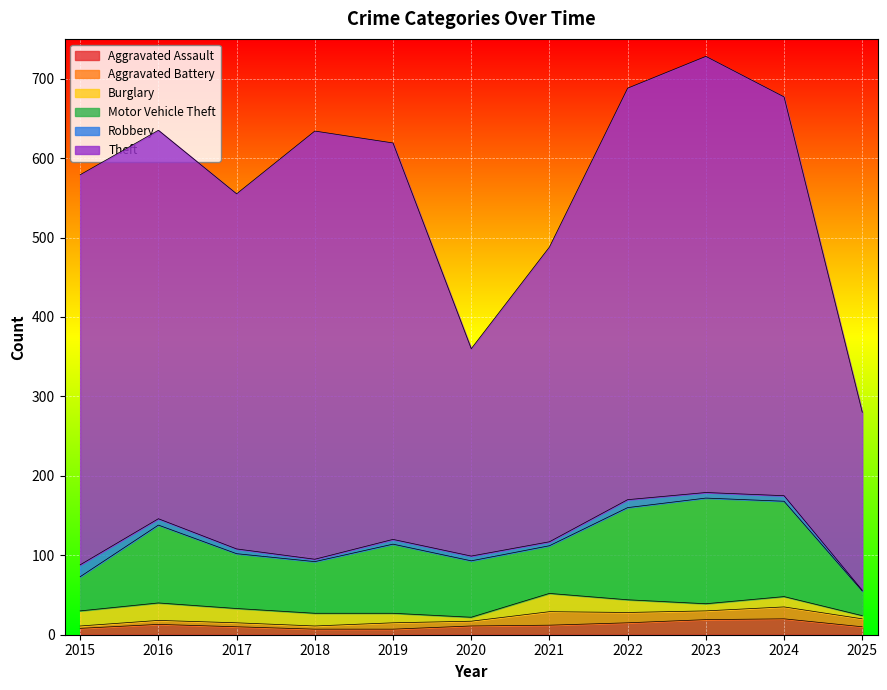

How many lines are shown in the chart?

6